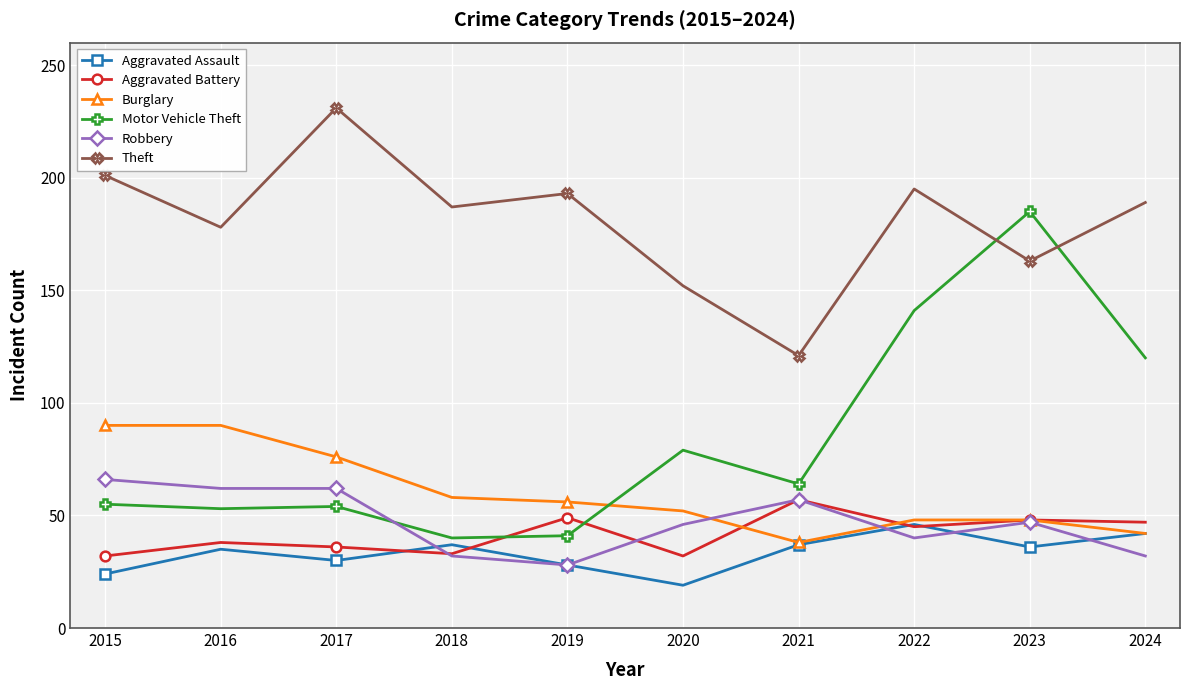

What are all the series names shown in the legend?

Aggravated Assault, Aggravated Battery, Burglary, Motor Vehicle Theft, Robbery, Theft